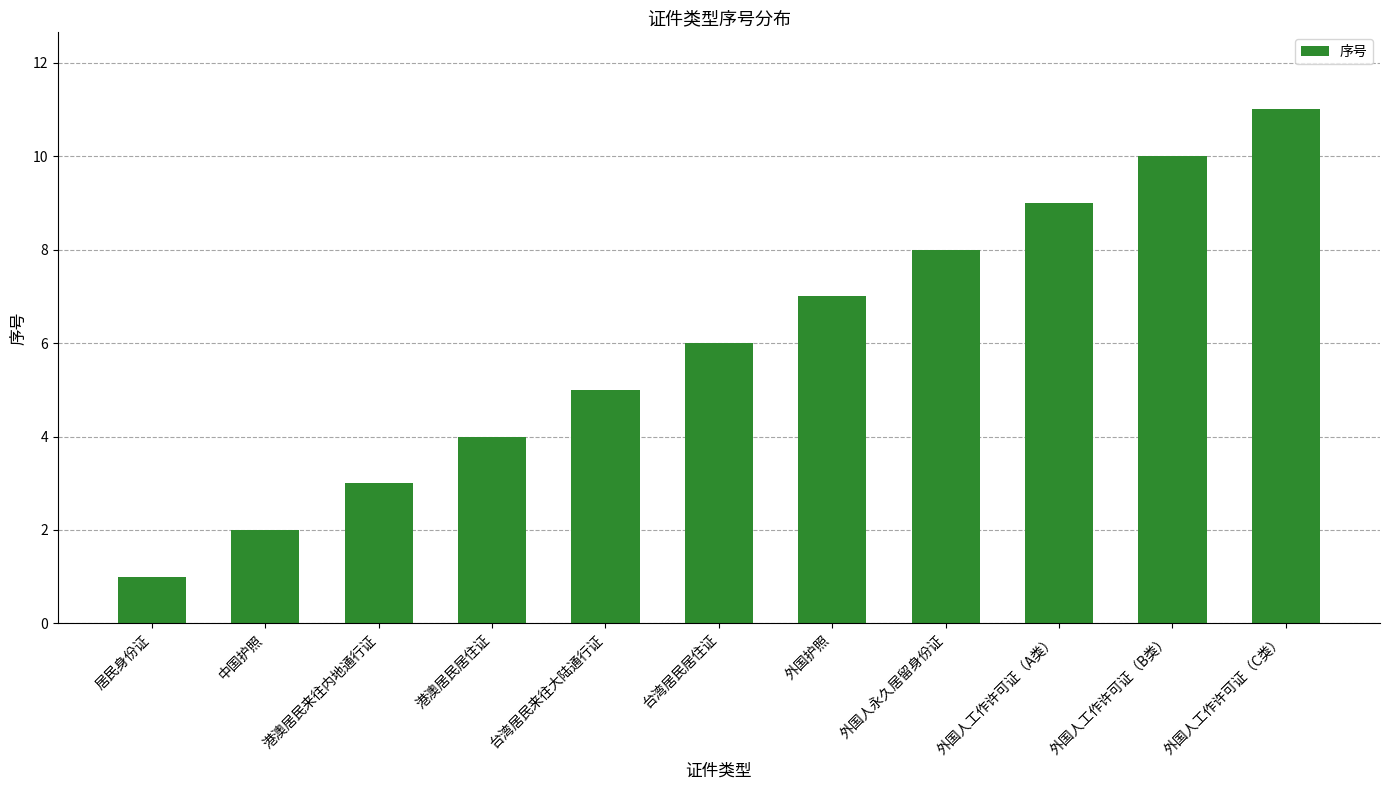

Reading left to right, what are all the values shown in this chart?

1	2	3	4	5	6	7	8	9	10	11